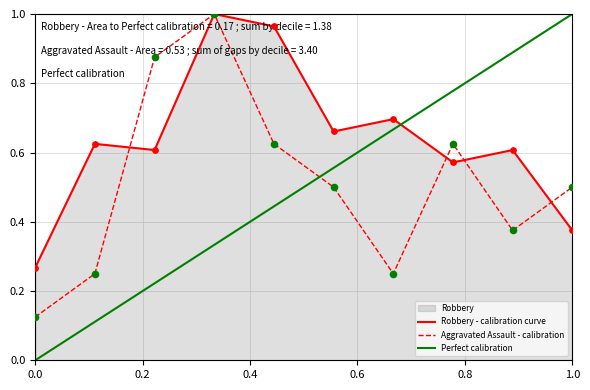

Which series reaches the maximum Y coordinate?

Robbery